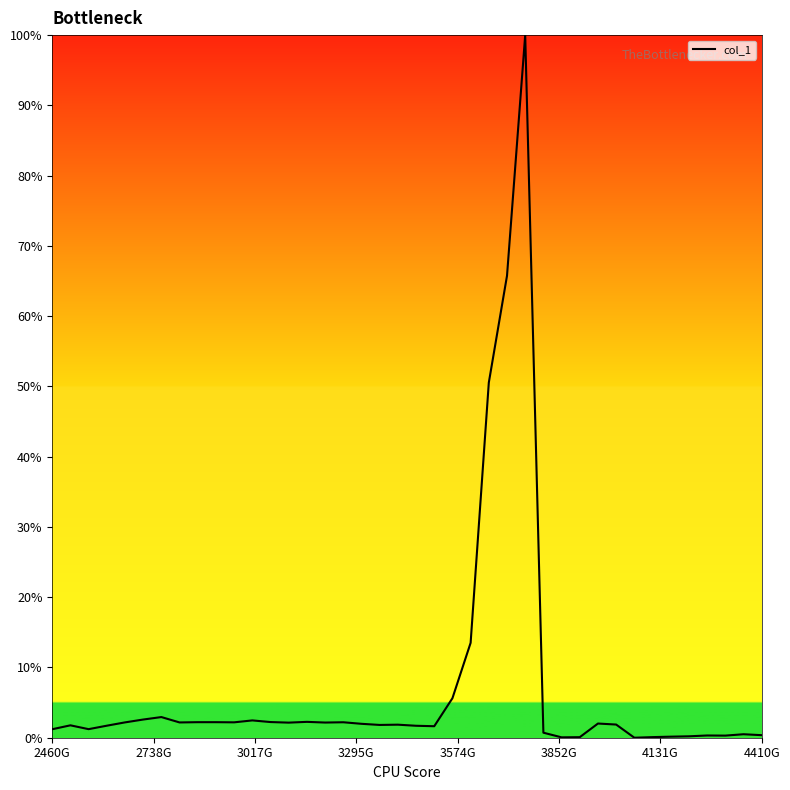

Is this an area chart (filled region under the line)?

No